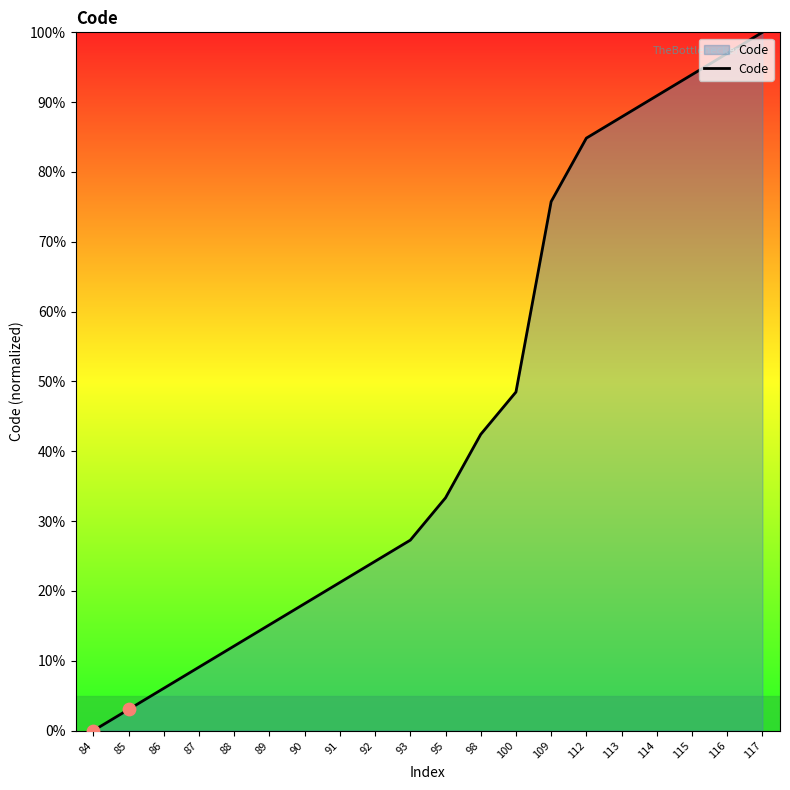

What is the change in value from 90 to 93?

+9.1